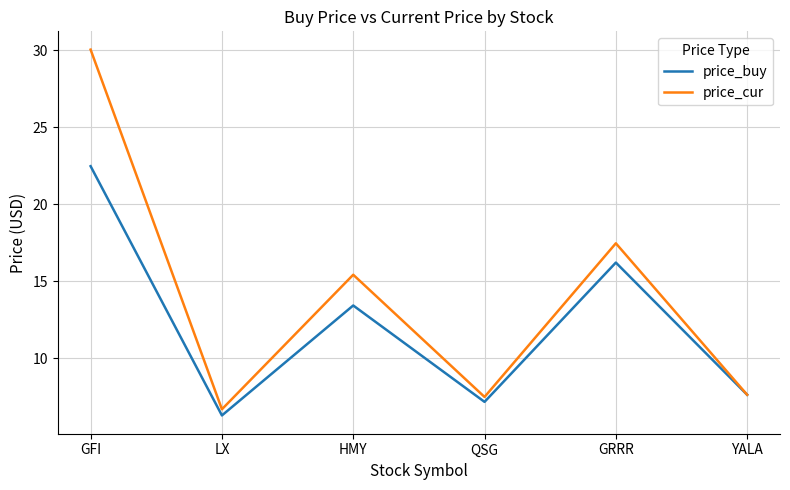

What is the difference between the highest and lowest values at GFI?

7.6